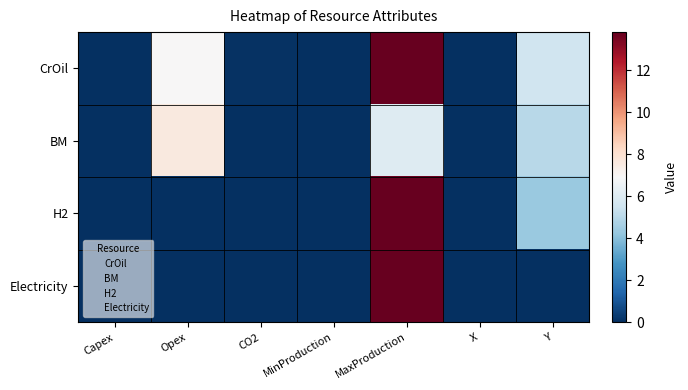

Rank the series at Capex from highest to lowest value.

CrOil, BM, H2, Electricity